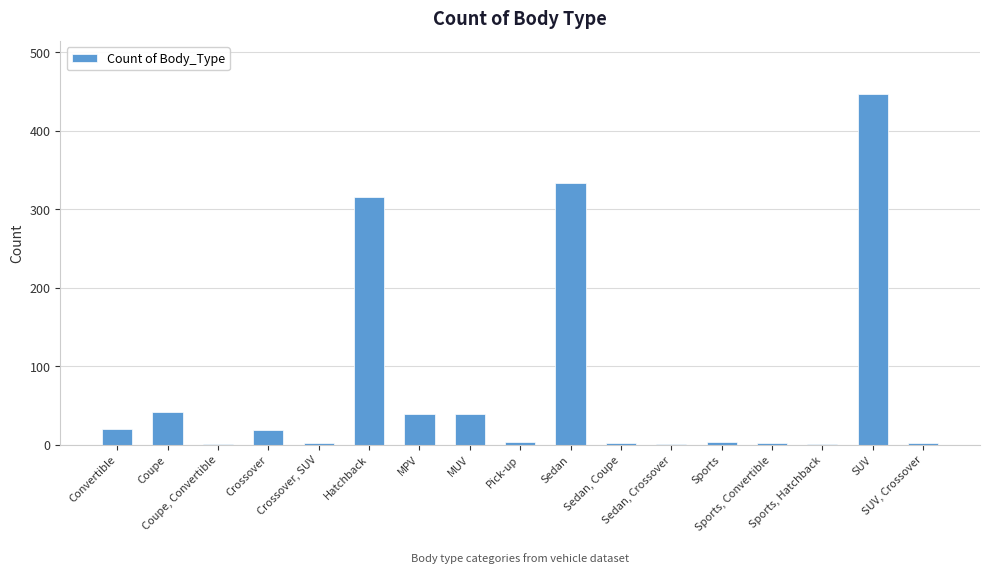

What is the sum of all values?

1270